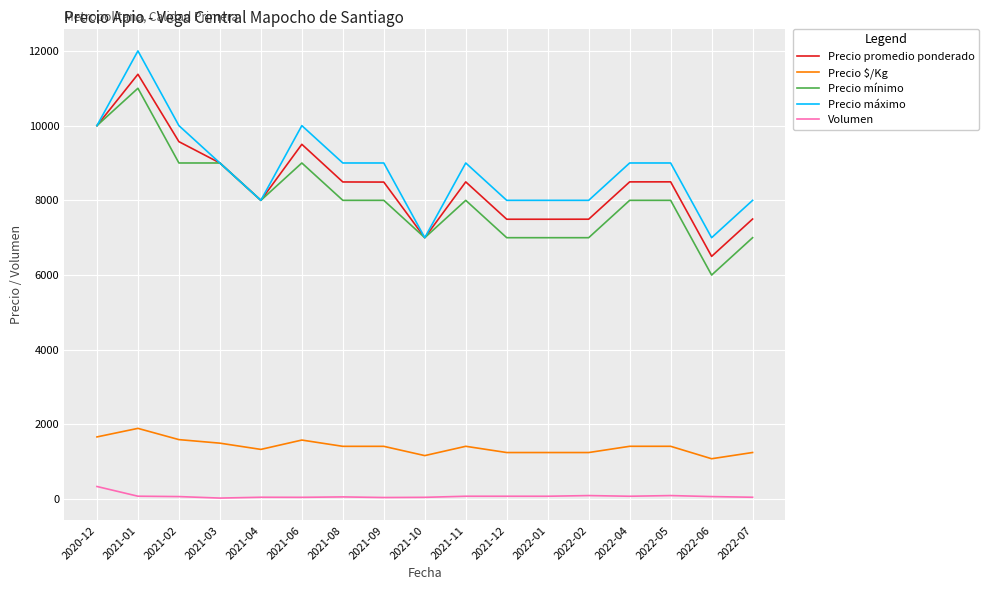

The value of Precio $/Kg at 2022-02 is 1249. True or false?

True